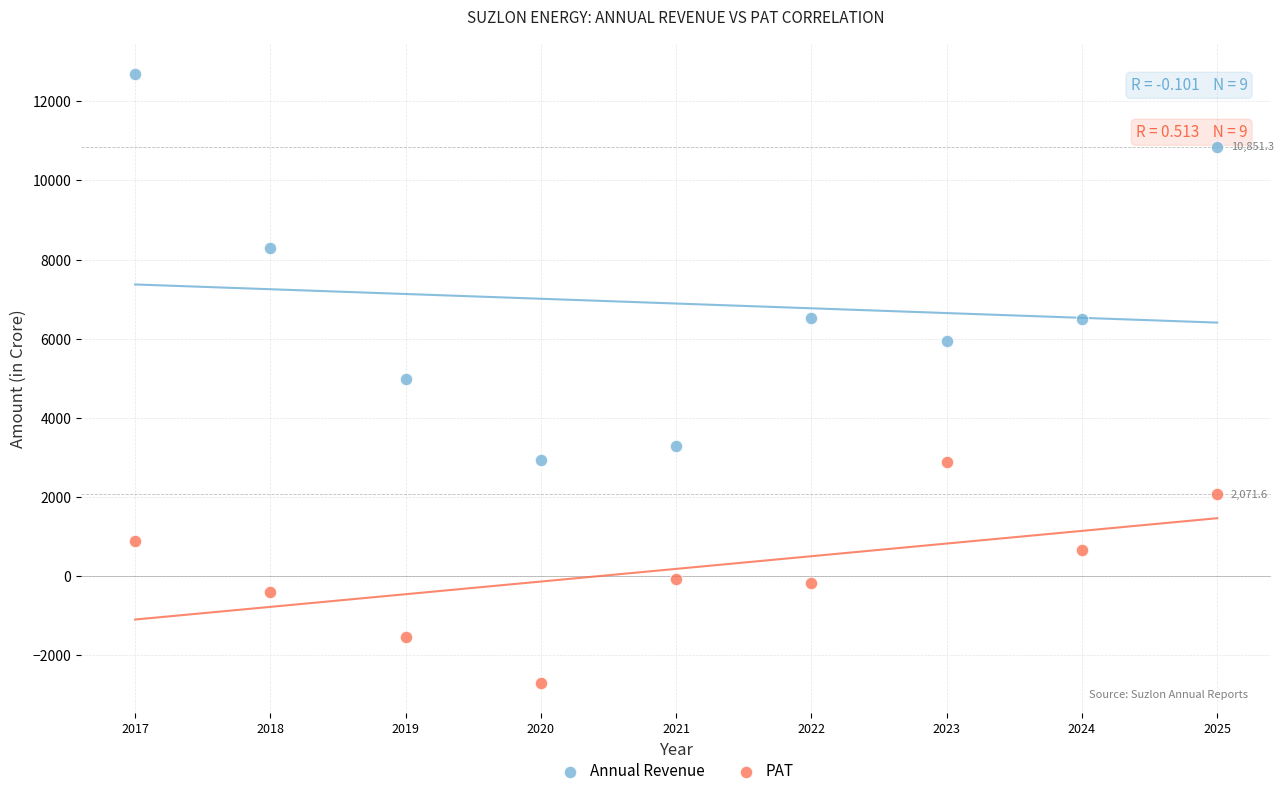

Across all data points, what is the range of Y values (max minus min)?

15383.9